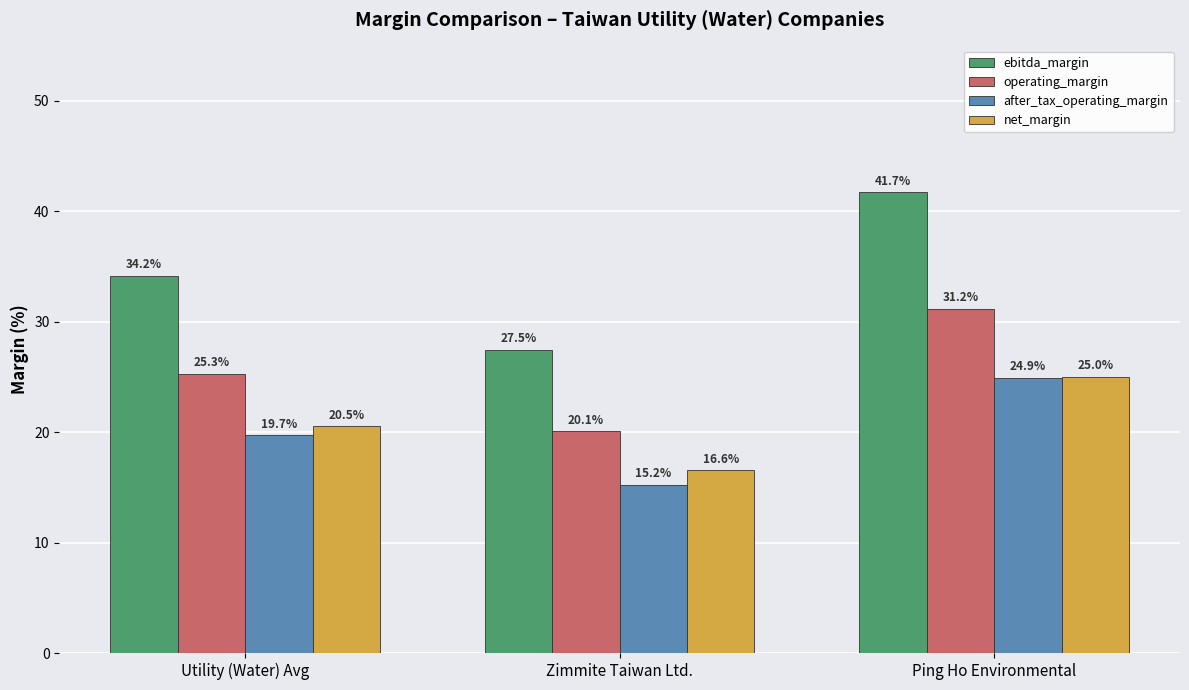

At which category is the sum across all series the highest?

Ping Ho Environmental